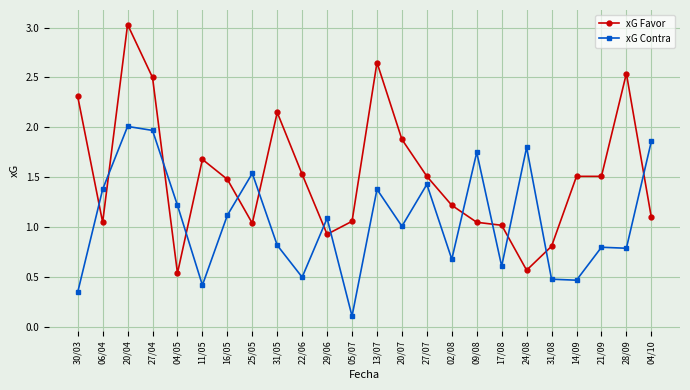

Is the value of xG Favor at 28/09 greater than the value of xG Contra at 27/04?

Yes